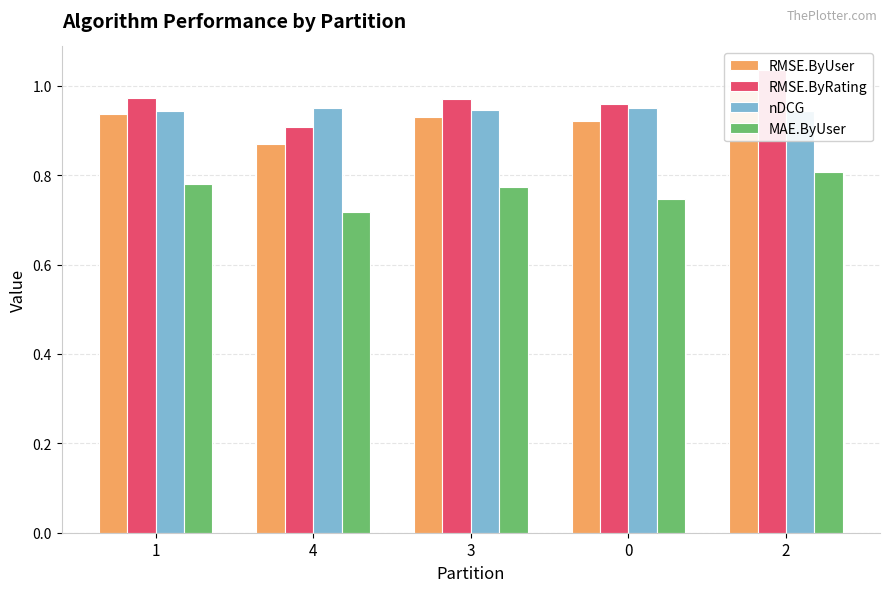

Is the value of RMSE.ByRating at 0 greater than the value of RMSE.ByUser at 4?

Yes